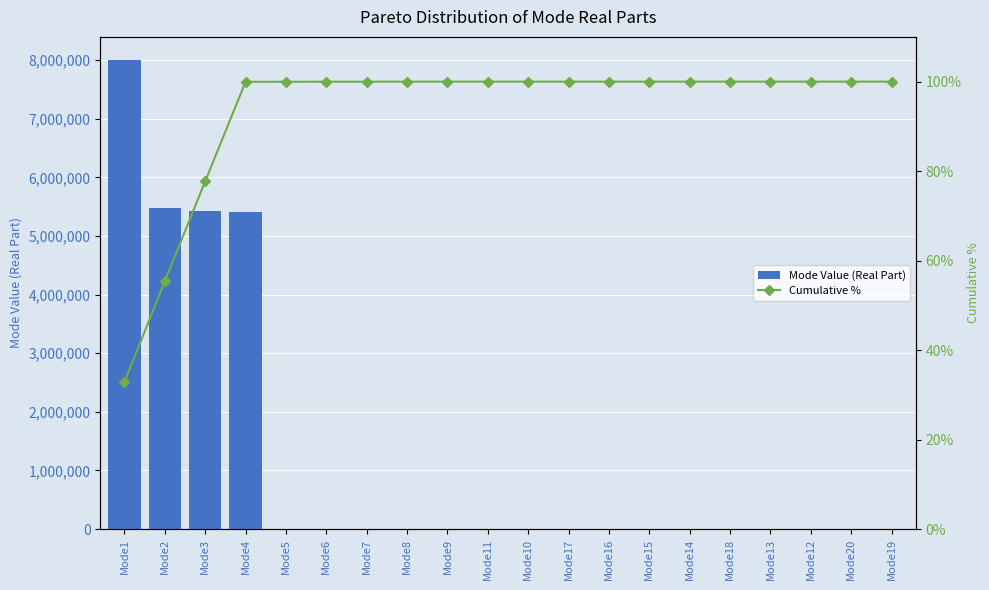

What is the highest value of the Cumulative % series?

100.0